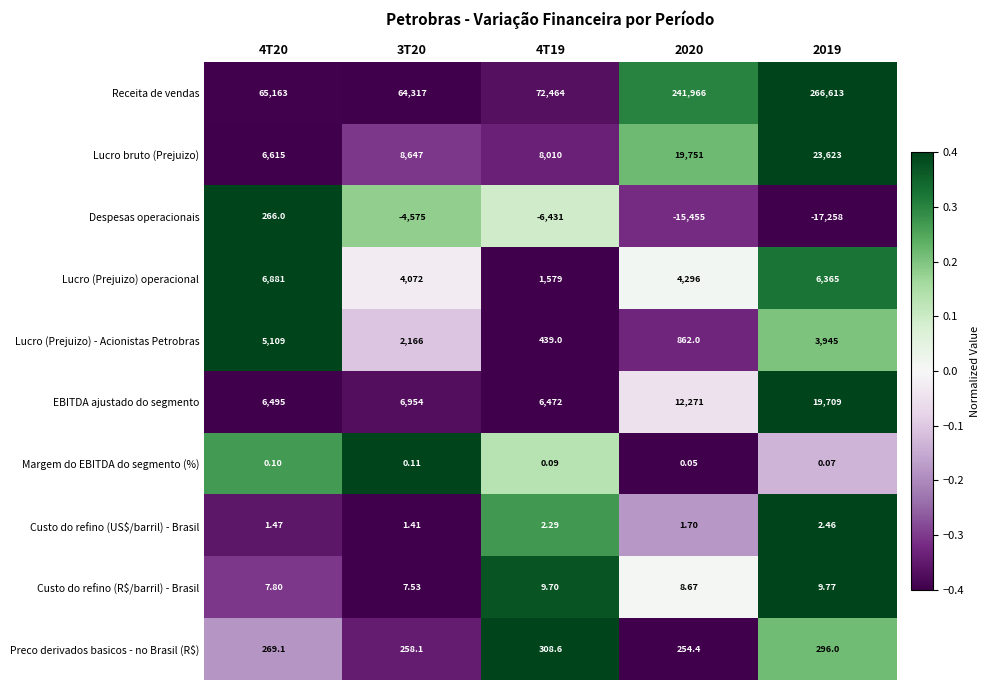

Which series has the largest range (max minus min)?

Receita de vendas